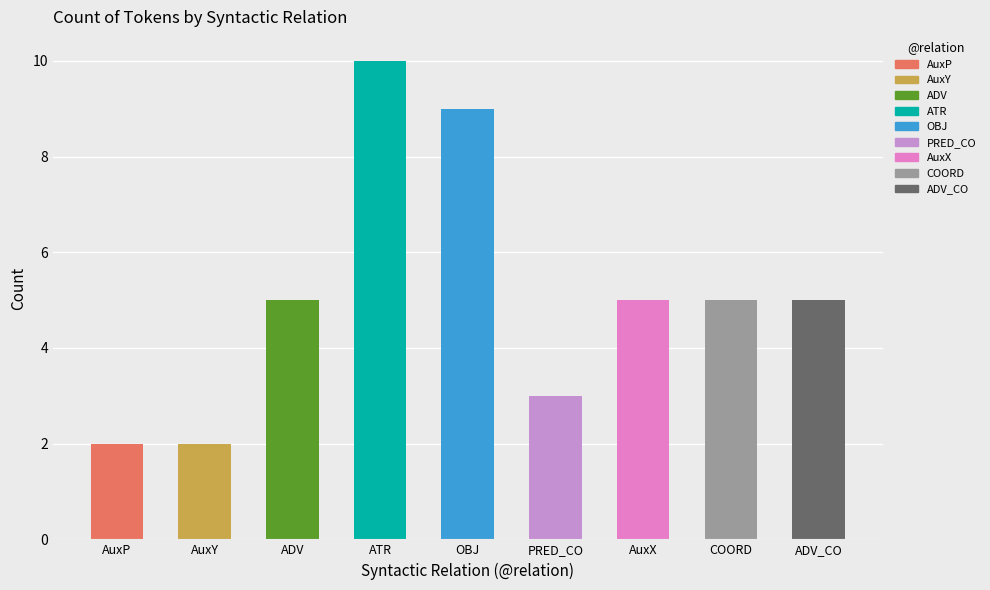

Between PRED_CO and AuxX, which is larger?

AuxX